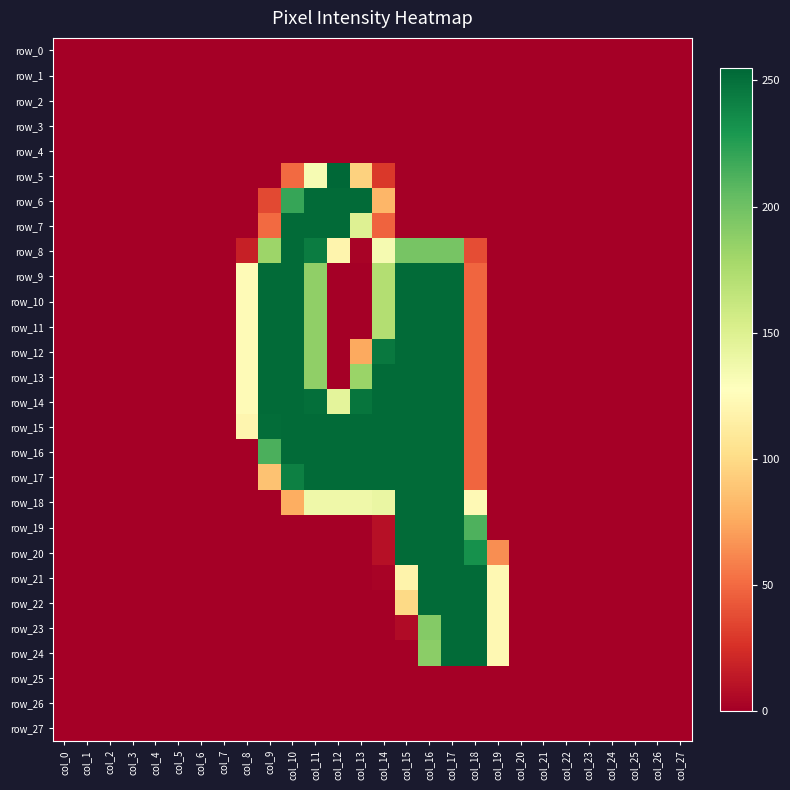

Reading left to right, transcribe all the data shown in this chart.

row_0: col_0=0	col_1=0	col_2=0	col_3=0	col_4=0	col_5=0	col_6=0	col_7=0	col_8=0	col_9=0	col_10=0	col_11=0	col_12=0	col_13=0	col_14=0	col_15=0	col_16=0	col_17=0	col_18=0	col_19=0	col_20=0	col_21=0	col_22=0	col_23=0	col_24=0	col_25=0	col_26=0	col_27=0
row_1: col_0=0	col_1=0	col_2=0	col_3=0	col_4=0	col_5=0	col_6=0	col_7=0	col_8=0	col_9=0	col_10=0	col_11=0	col_12=0	col_13=0	col_14=0	col_15=0	col_16=0	col_17=0	col_18=0	col_19=0	col_20=0	col_21=0	col_22=0	col_23=0	col_24=0	col_25=0	col_26=0	col_27=0
row_2: col_0=0	col_1=0	col_2=0	col_3=0	col_4=0	col_5=0	col_6=0	col_7=0	col_8=0	col_9=0	col_10=0	col_11=0	col_12=0	col_13=0	col_14=0	col_15=0	col_16=0	col_17=0	col_18=0	col_19=0	col_20=0	col_21=0	col_22=0	col_23=0	col_24=0	col_25=0	col_26=0	col_27=0
row_3: col_0=0	col_1=0	col_2=0	col_3=0	col_4=0	col_5=0	col_6=0	col_7=0	col_8=0	col_9=0	col_10=0	col_11=0	col_12=0	col_13=0	col_14=0	col_15=0	col_16=0	col_17=0	col_18=0	col_19=0	col_20=0	col_21=0	col_22=0	col_23=0	col_24=0	col_25=0	col_26=0	col_27=0
row_4: col_0=0	col_1=0	col_2=0	col_3=0	col_4=0	col_5=0	col_6=0	col_7=0	col_8=0	col_9=0	col_10=0	col_11=0	col_12=0	col_13=0	col_14=0	col_15=0	col_16=0	col_17=0	col_18=0	col_19=0	col_20=0	col_21=0	col_22=0	col_23=0	col_24=0	col_25=0	col_26=0	col_27=0
row_5: col_0=0	col_1=0	col_2=0	col_3=0	col_4=0	col_5=0	col_6=0	col_7=0	col_8=0	col_9=0	col_10=50	col_11=133	col_12=255	col_13=95	col_14=29	col_15=0	col_16=0	col_17=0	col_18=0	col_19=0	col_20=0	col_21=0	col_22=0	col_23=0	col_24=0	col_25=0	col_26=0	col_27=0
row_6: col_0=0	col_1=0	col_2=0	col_3=0	col_4=0	col_5=0	col_6=0	col_7=0	col_8=0	col_9=36	col_10=220	col_11=253	col_12=253	col_13=253	col_14=81	col_15=0	col_16=0	col_17=0	col_18=0	col_19=0	col_20=0	col_21=0	col_22=0	col_23=0	col_24=0	col_25=0	col_26=0	col_27=0
row_7: col_0=0	col_1=0	col_2=0	col_3=0	col_4=0	col_5=0	col_6=0	col_7=0	col_8=0	col_9=50	col_10=253	col_11=253	col_12=253	col_13=149	col_14=47	col_15=0	col_16=0	col_17=0	col_18=0	col_19=0	col_20=0	col_21=0	col_22=0	col_23=0	col_24=0	col_25=0	col_26=0	col_27=0
row_8: col_0=0	col_1=0	col_2=0	col_3=0	col_4=0	col_5=0	col_6=0	col_7=0	col_8=17	col_9=182	col_10=253	col_11=244	col_12=119	col_13=2	col_14=134	col_15=197	col_16=197	col_17=197	col_18=38	col_19=0	col_20=0	col_21=0	col_22=0	col_23=0	col_24=0	col_25=0	col_26=0	col_27=0
row_9: col_0=0	col_1=0	col_2=0	col_3=0	col_4=0	col_5=0	col_6=0	col_7=0	col_8=124	col_9=253	col_10=253	col_11=187	col_12=0	col_13=0	col_14=172	col_15=253	col_16=253	col_17=253	col_18=48	col_19=0	col_20=0	col_21=0	col_22=0	col_23=0	col_24=0	col_25=0	col_26=0	col_27=0
row_10: col_0=0	col_1=0	col_2=0	col_3=0	col_4=0	col_5=0	col_6=0	col_7=0	col_8=124	col_9=253	col_10=253	col_11=187	col_12=0	col_13=0	col_14=172	col_15=253	col_16=253	col_17=253	col_18=48	col_19=0	col_20=0	col_21=0	col_22=0	col_23=0	col_24=0	col_25=0	col_26=0	col_27=0
row_11: col_0=0	col_1=0	col_2=0	col_3=0	col_4=0	col_5=0	col_6=0	col_7=0	col_8=124	col_9=253	col_10=253	col_11=187	col_12=0	col_13=0	col_14=172	col_15=253	col_16=253	col_17=253	col_18=48	col_19=0	col_20=0	col_21=0	col_22=0	col_23=0	col_24=0	col_25=0	col_26=0	col_27=0
row_12: col_0=0	col_1=0	col_2=0	col_3=0	col_4=0	col_5=0	col_6=0	col_7=0	col_8=124	col_9=253	col_10=253	col_11=187	col_12=0	col_13=75	col_14=246	col_15=253	col_16=253	col_17=253	col_18=48	col_19=0	col_20=0	col_21=0	col_22=0	col_23=0	col_24=0	col_25=0	col_26=0	col_27=0
row_13: col_0=0	col_1=0	col_2=0	col_3=0	col_4=0	col_5=0	col_6=0	col_7=0	col_8=124	col_9=253	col_10=253	col_11=187	col_12=0	col_13=183	col_14=253	col_15=253	col_16=253	col_17=253	col_18=48	col_19=0	col_20=0	col_21=0	col_22=0	col_23=0	col_24=0	col_25=0	col_26=0	col_27=0
row_14: col_0=0	col_1=0	col_2=0	col_3=0	col_4=0	col_5=0	col_6=0	col_7=0	col_8=124	col_9=253	col_10=253	col_11=251	col_12=145	col_13=248	col_14=253	col_15=253	col_16=253	col_17=253	col_18=48	col_19=0	col_20=0	col_21=0	col_22=0	col_23=0	col_24=0	col_25=0	col_26=0	col_27=0
row_15: col_0=0	col_1=0	col_2=0	col_3=0	col_4=0	col_5=0	col_6=0	col_7=0	col_8=120	col_9=252	col_10=253	col_11=253	col_12=253	col_13=253	col_14=253	col_15=253	col_16=253	col_17=253	col_18=48	col_19=0	col_20=0	col_21=0	col_22=0	col_23=0	col_24=0	col_25=0	col_26=0	col_27=0
row_16: col_0=0	col_1=0	col_2=0	col_3=0	col_4=0	col_5=0	col_6=0	col_7=0	col_8=0	col_9=213	col_10=253	col_11=253	col_12=253	col_13=253	col_14=253	col_15=253	col_16=253	col_17=253	col_18=48	col_19=0	col_20=0	col_21=0	col_22=0	col_23=0	col_24=0	col_25=0	col_26=0	col_27=0
row_17: col_0=0	col_1=0	col_2=0	col_3=0	col_4=0	col_5=0	col_6=0	col_7=0	col_8=0	col_9=87	col_10=242	col_11=253	col_12=253	col_13=253	col_14=253	col_15=253	col_16=253	col_17=253	col_18=48	col_19=0	col_20=0	col_21=0	col_22=0	col_23=0	col_24=0	col_25=0	col_26=0	col_27=0
row_18: col_0=0	col_1=0	col_2=0	col_3=0	col_4=0	col_5=0	col_6=0	col_7=0	col_8=0	col_9=0	col_10=77	col_11=138	col_12=138	col_13=138	col_14=141	col_15=253	col_16=253	col_17=253	col_18=123	col_19=0	col_20=0	col_21=0	col_22=0	col_23=0	col_24=0	col_25=0	col_26=0	col_27=0
row_19: col_0=0	col_1=0	col_2=0	col_3=0	col_4=0	col_5=0	col_6=0	col_7=0	col_8=0	col_9=0	col_10=0	col_11=0	col_12=0	col_13=0	col_14=9	col_15=253	col_16=253	col_17=253	col_18=212	col_19=0	col_20=0	col_21=0	col_22=0	col_23=0	col_24=0	col_25=0	col_26=0	col_27=0
row_20: col_0=0	col_1=0	col_2=0	col_3=0	col_4=0	col_5=0	col_6=0	col_7=0	col_8=0	col_9=0	col_10=0	col_11=0	col_12=0	col_13=0	col_14=9	col_15=253	col_16=253	col_17=253	col_18=233	col_19=64	col_20=0	col_21=0	col_22=0	col_23=0	col_24=0	col_25=0	col_26=0	col_27=0
row_21: col_0=0	col_1=0	col_2=0	col_3=0	col_4=0	col_5=0	col_6=0	col_7=0	col_8=0	col_9=0	col_10=0	col_11=0	col_12=0	col_13=0	col_14=2	col_15=118	col_16=253	col_17=253	col_18=253	col_19=122	col_20=0	col_21=0	col_22=0	col_23=0	col_24=0	col_25=0	col_26=0	col_27=0
row_22: col_0=0	col_1=0	col_2=0	col_3=0	col_4=0	col_5=0	col_6=0	col_7=0	col_8=0	col_9=0	col_10=0	col_11=0	col_12=0	col_13=0	col_14=0	col_15=99	col_16=253	col_17=253	col_18=253	col_19=122	col_20=0	col_21=0	col_22=0	col_23=0	col_24=0	col_25=0	col_26=0	col_27=0
row_23: col_0=0	col_1=0	col_2=0	col_3=0	col_4=0	col_5=0	col_6=0	col_7=0	col_8=0	col_9=0	col_10=0	col_11=0	col_12=0	col_13=0	col_14=0	col_15=6	col_16=192	col_17=253	col_18=253	col_19=122	col_20=0	col_21=0	col_22=0	col_23=0	col_24=0	col_25=0	col_26=0	col_27=0
row_24: col_0=0	col_1=0	col_2=0	col_3=0	col_4=0	col_5=0	col_6=0	col_7=0	col_8=0	col_9=0	col_10=0	col_11=0	col_12=0	col_13=0	col_14=0	col_15=0	col_16=189	col_17=253	col_18=253	col_19=122	col_20=0	col_21=0	col_22=0	col_23=0	col_24=0	col_25=0	col_26=0	col_27=0
row_25: col_0=0	col_1=0	col_2=0	col_3=0	col_4=0	col_5=0	col_6=0	col_7=0	col_8=0	col_9=0	col_10=0	col_11=0	col_12=0	col_13=0	col_14=0	col_15=0	col_16=0	col_17=0	col_18=0	col_19=0	col_20=0	col_21=0	col_22=0	col_23=0	col_24=0	col_25=0	col_26=0	col_27=0
row_26: col_0=0	col_1=0	col_2=0	col_3=0	col_4=0	col_5=0	col_6=0	col_7=0	col_8=0	col_9=0	col_10=0	col_11=0	col_12=0	col_13=0	col_14=0	col_15=0	col_16=0	col_17=0	col_18=0	col_19=0	col_20=0	col_21=0	col_22=0	col_23=0	col_24=0	col_25=0	col_26=0	col_27=0
row_27: col_0=0	col_1=0	col_2=0	col_3=0	col_4=0	col_5=0	col_6=0	col_7=0	col_8=0	col_9=0	col_10=0	col_11=0	col_12=0	col_13=0	col_14=0	col_15=0	col_16=0	col_17=0	col_18=0	col_19=0	col_20=0	col_21=0	col_22=0	col_23=0	col_24=0	col_25=0	col_26=0	col_27=0